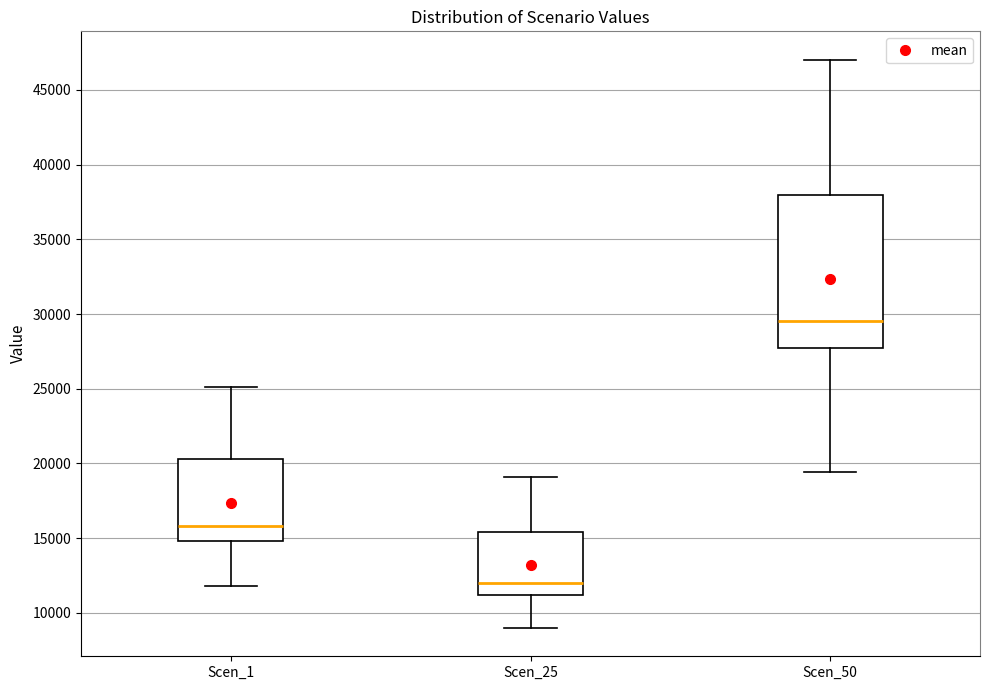

Reading left to right, transcribe this box plot: for each box, give where its median line is, the range the box spans, and where its two whiskers end, as read against the y-axis. The values are not printed on the chart, so give them approximately, as read against the axis.

Scen_1: median 16000, box 15000 to 20500, whiskers 12000 to 25000
Scen_25: median 12000, box 11000 to 15500, whiskers 9000 to 19000
Scen_50: median 29500, box 27500 to 38000, whiskers 19500 to 47000